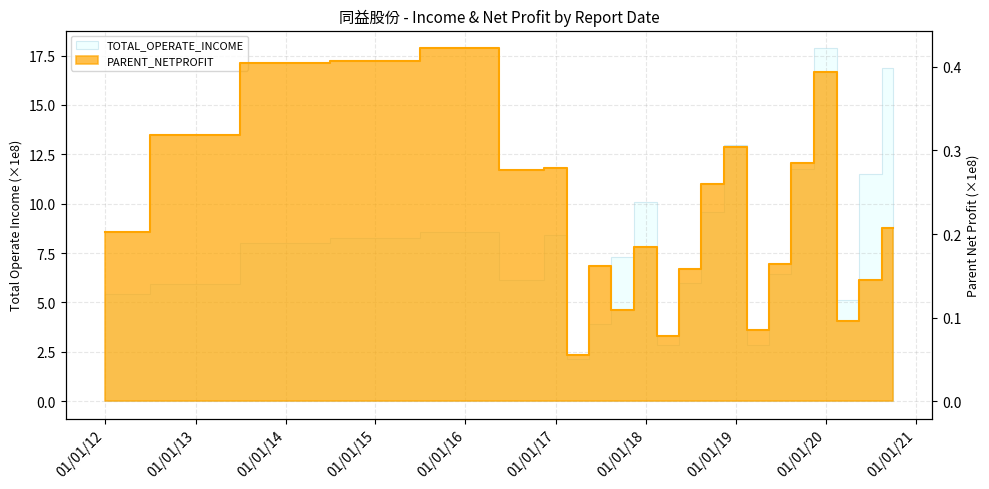

Between 2019-06-30 and 2017-03-31, which is larger?

2019-06-30